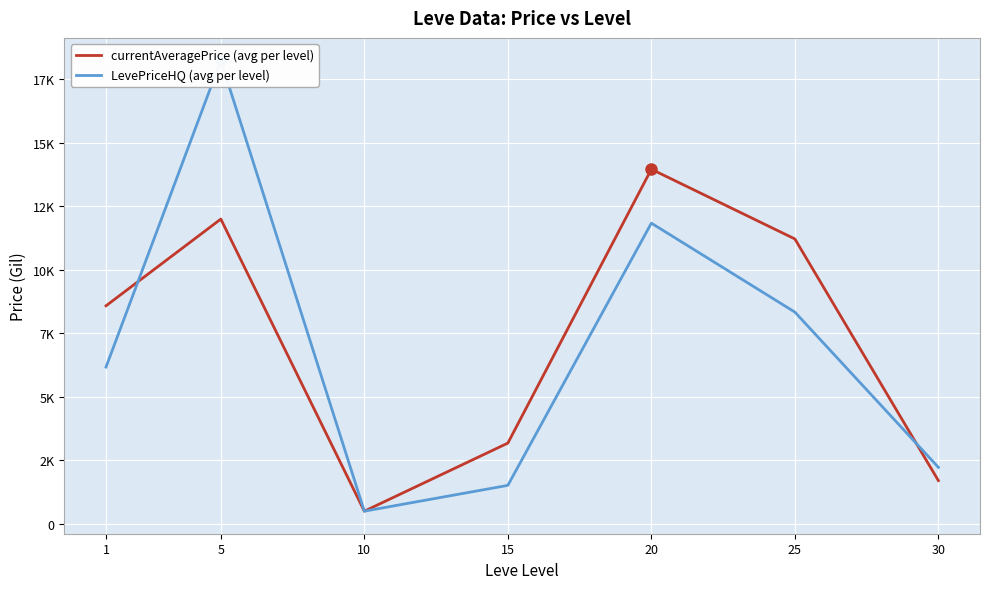

What is the smallest value displayed?

499.7